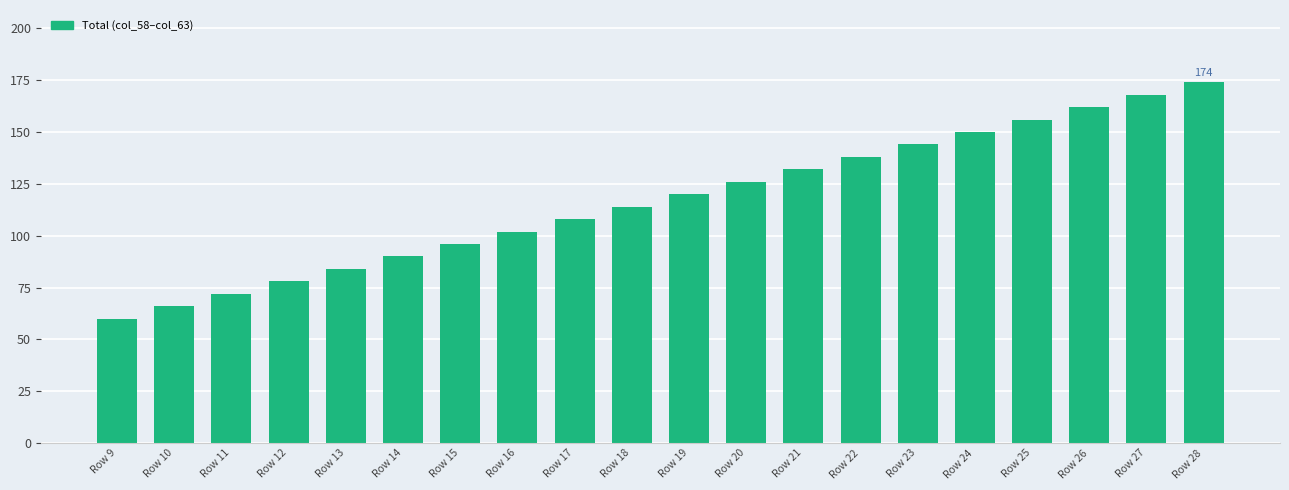

Count the number of categories in the chart.

20